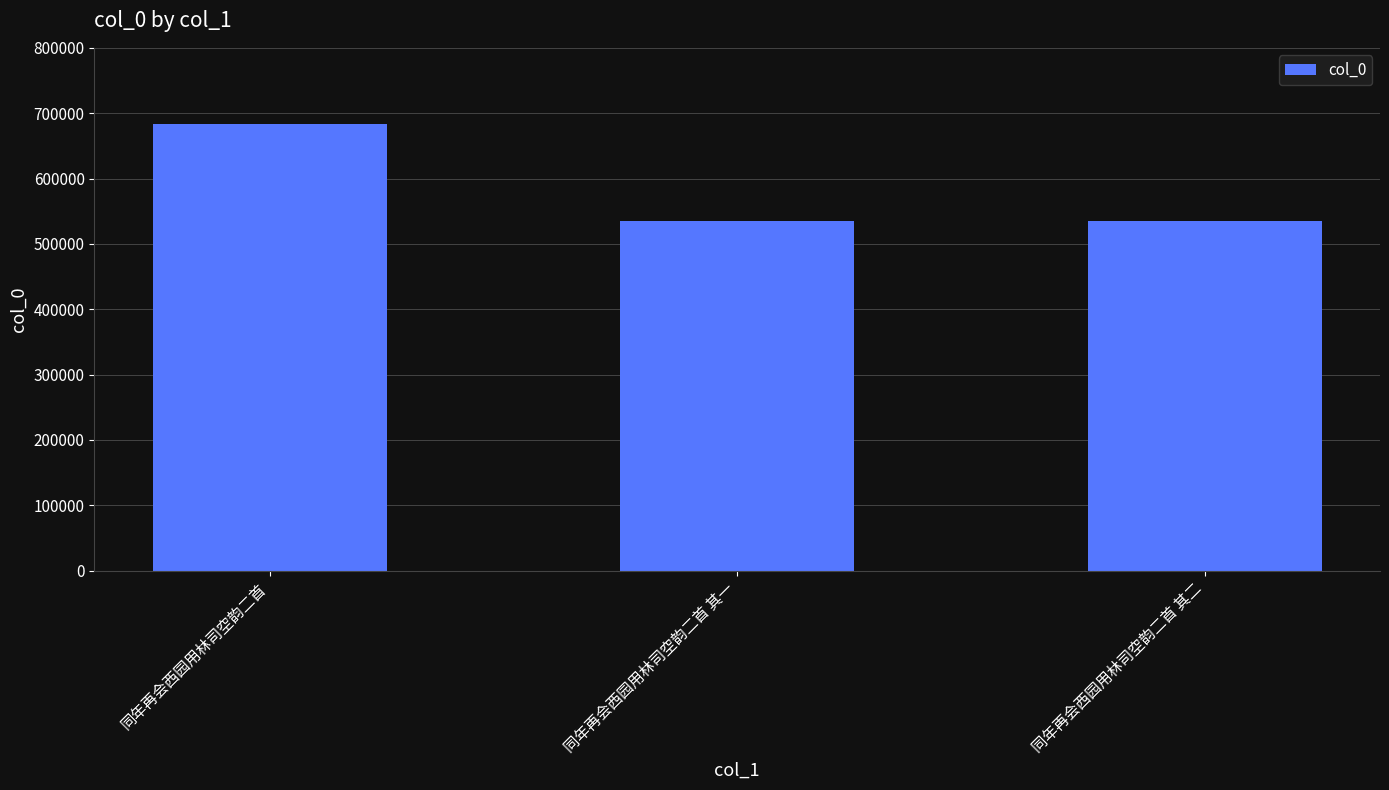

What is the value of the 2nd bar from the left?

535138